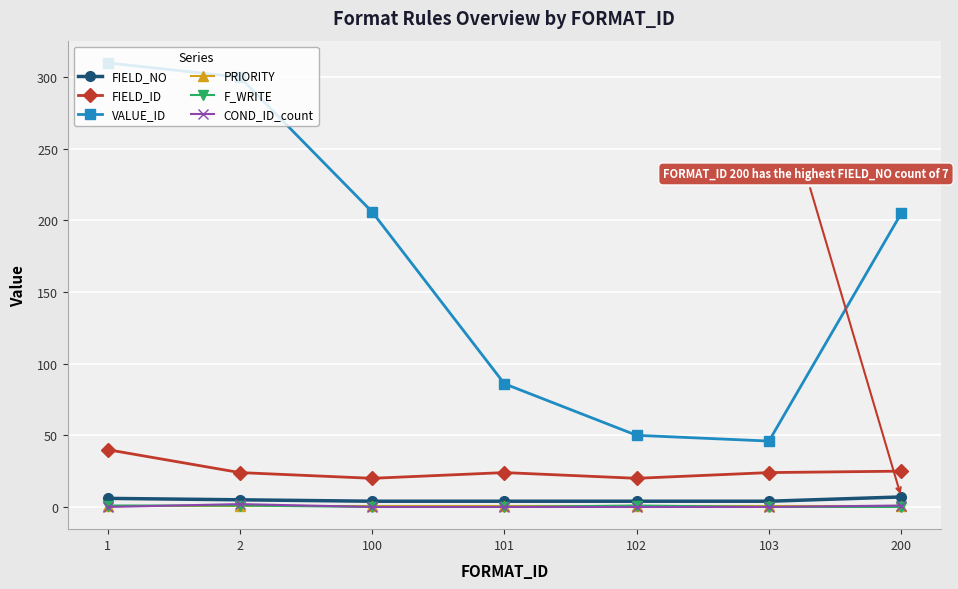

True or false: COND_ID_count and FIELD_ID cross at least once.

False